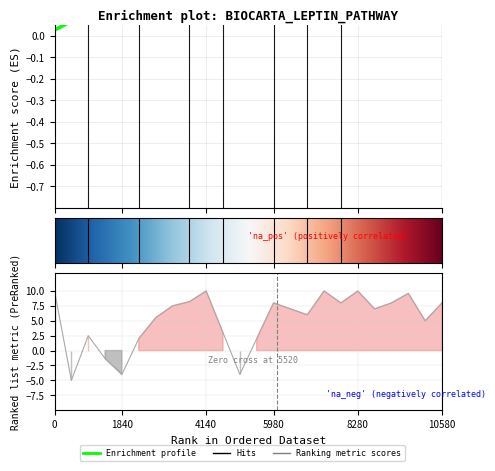

What is the difference between the maximum and minimum values?

15.0